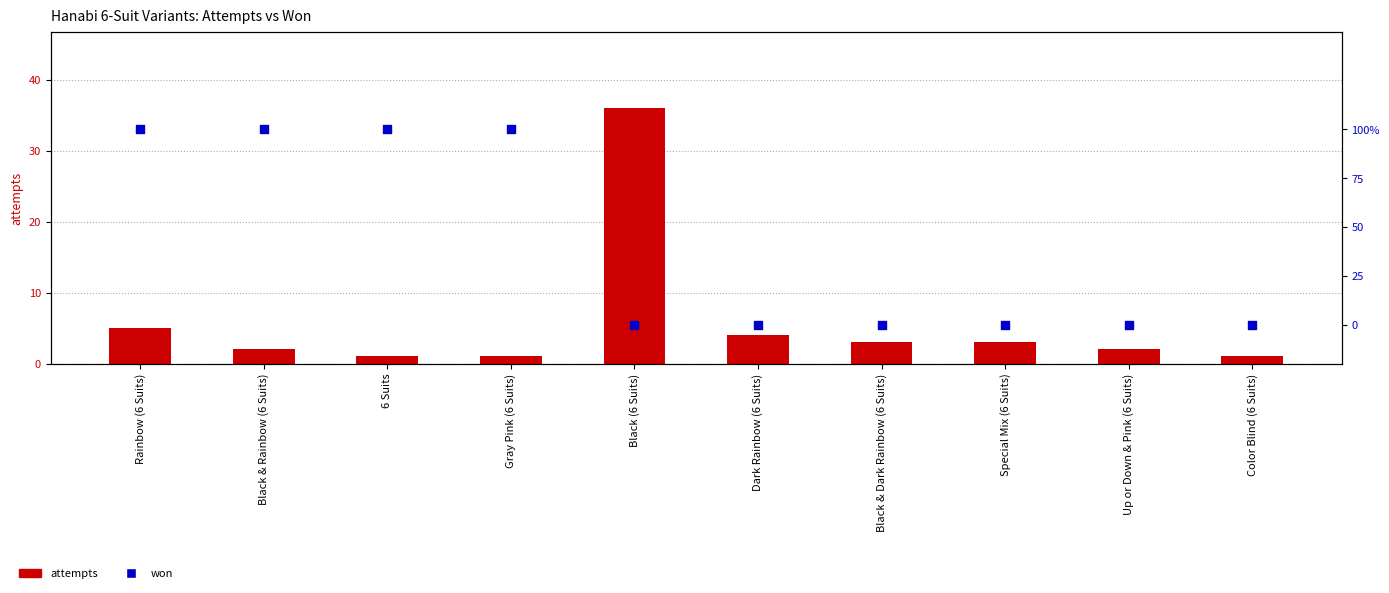

Which series contains the highest Y value?

attempts